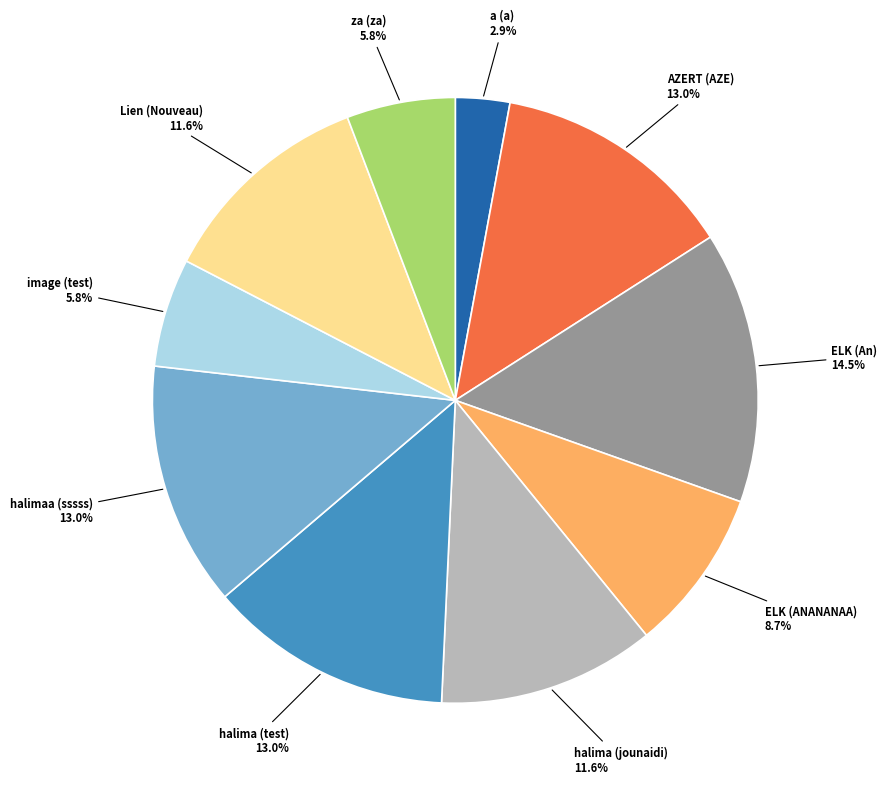

Does any single category account for the majority?

No